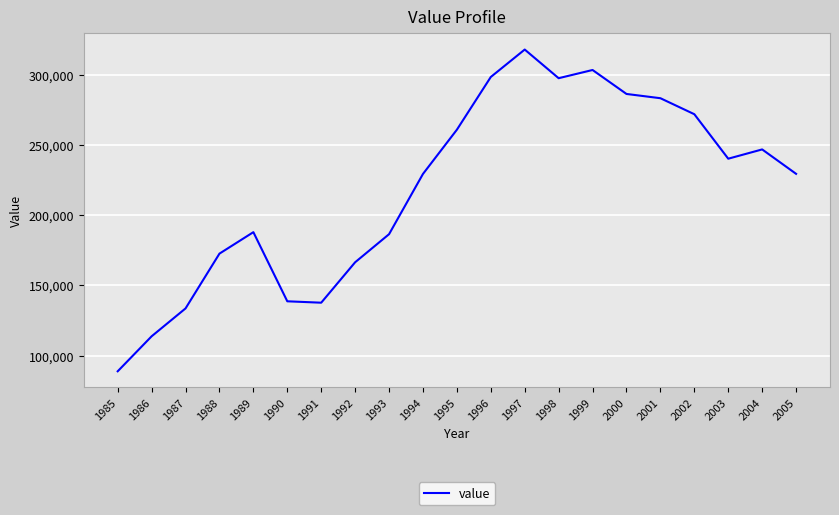

Does the chart have visible grid lines?

Yes